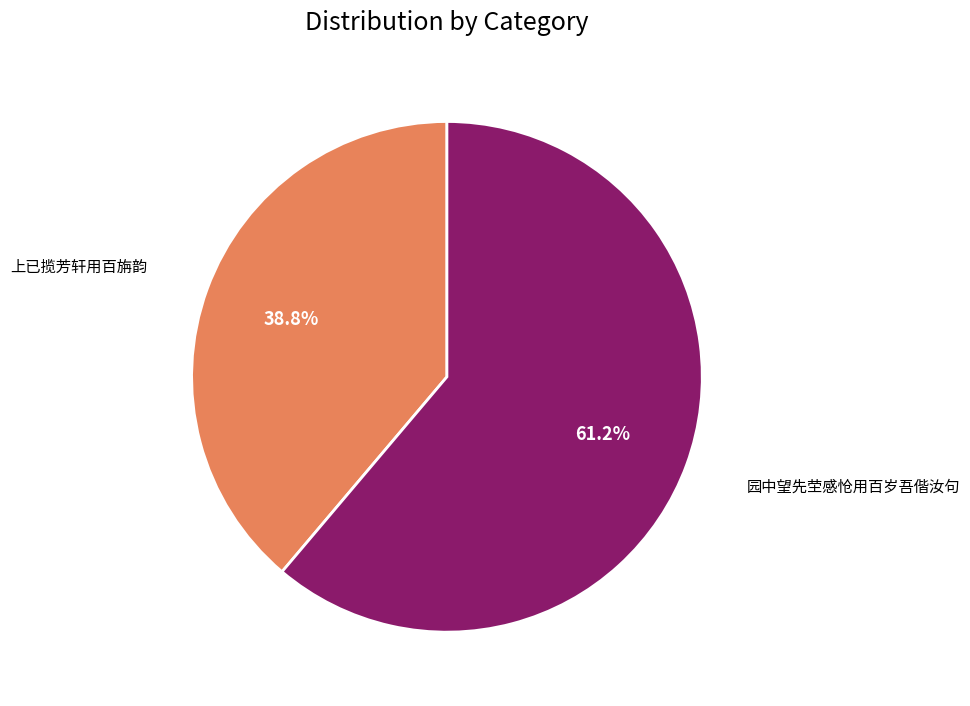

To the nearest percent, what is the difference between the largest and smallest slice percentages?

22%